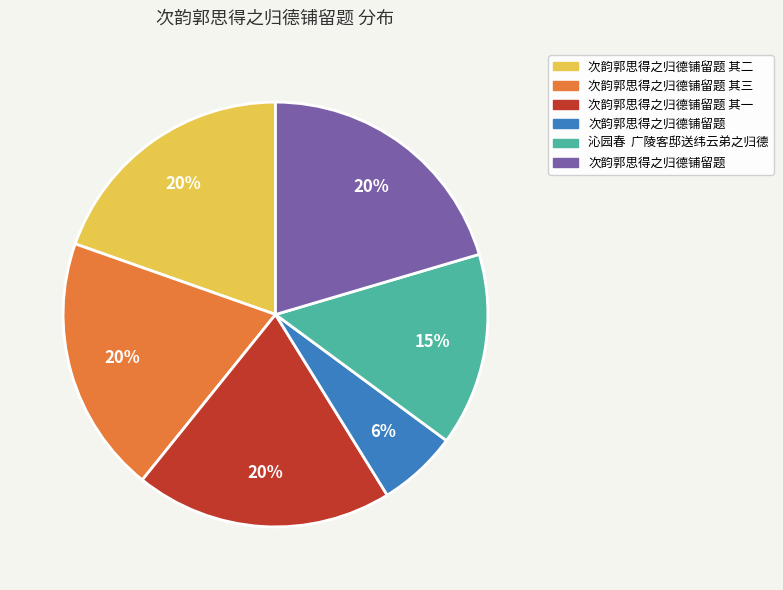

To the nearest percent, what is the average slice percentage?

17%